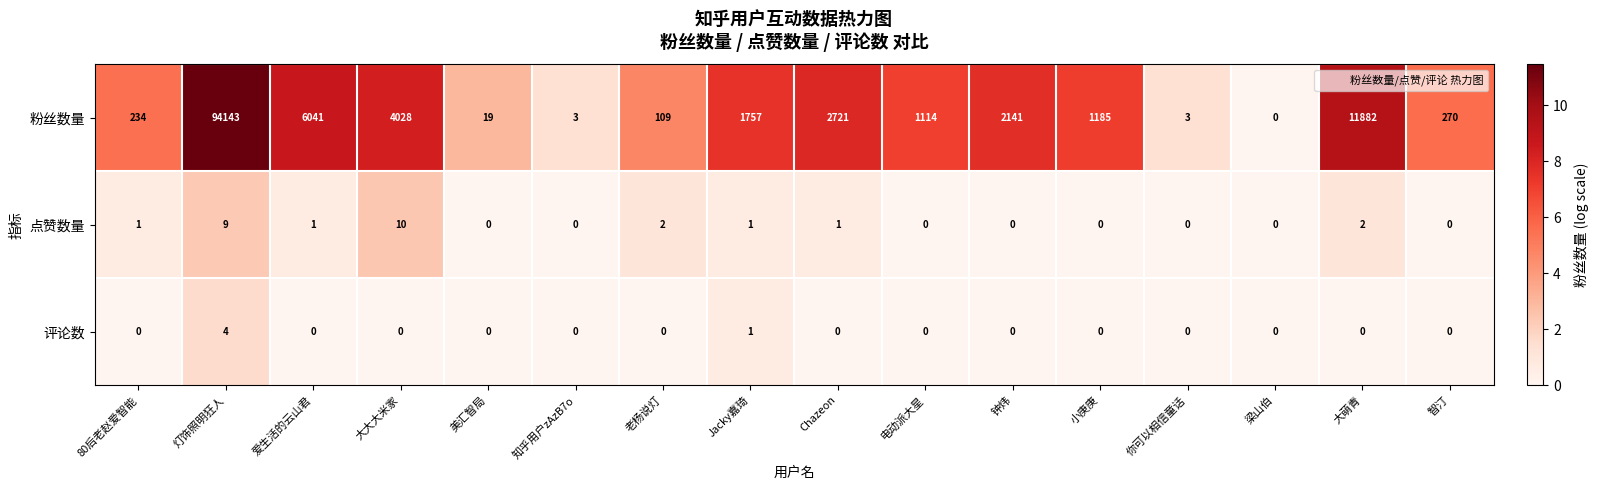

What is the difference between the 粉丝数量 values at 老杨说灯 and 爱生活的云山君?

5932